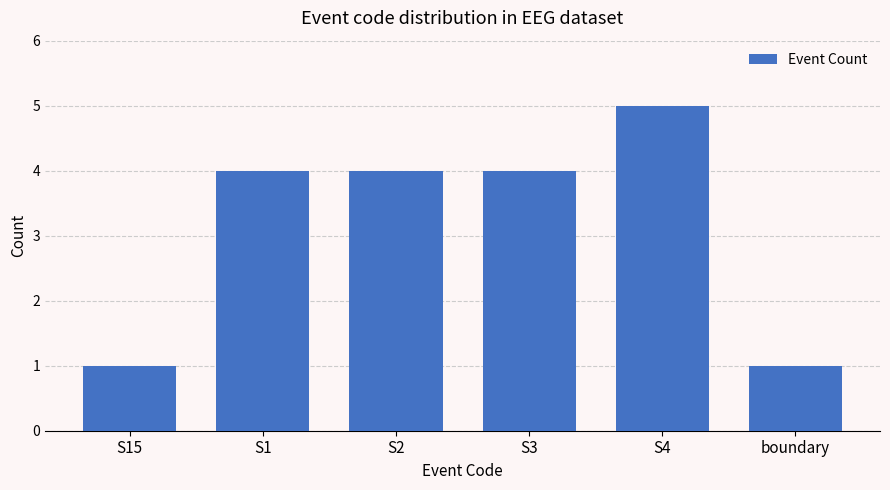

What is the change in value from S2 to boundary?

-3